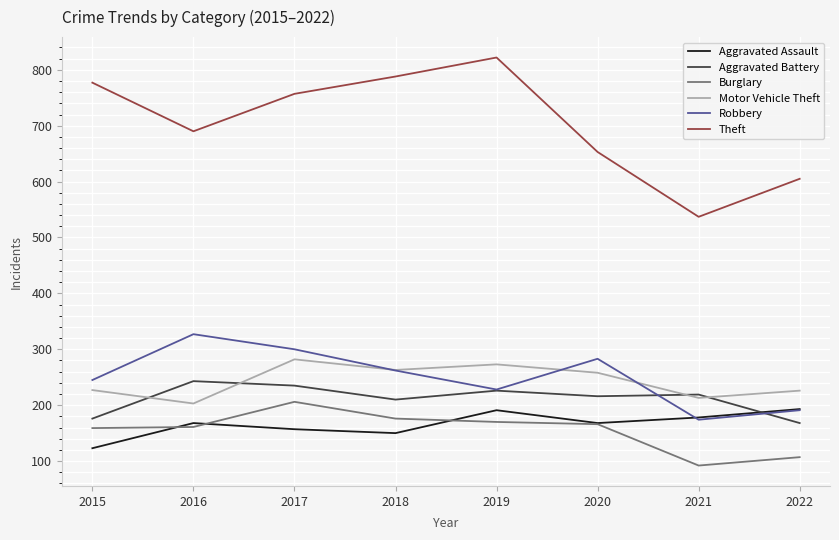

Which series has the largest total across all categories?

Theft